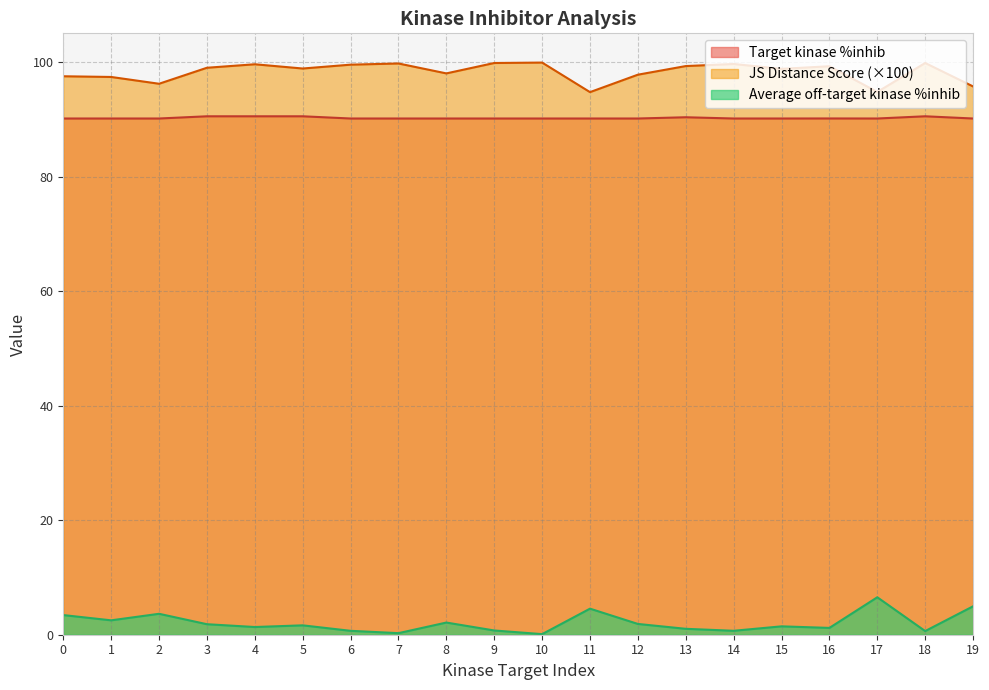

Which category has the highest value in the JS Distance Score series?

10